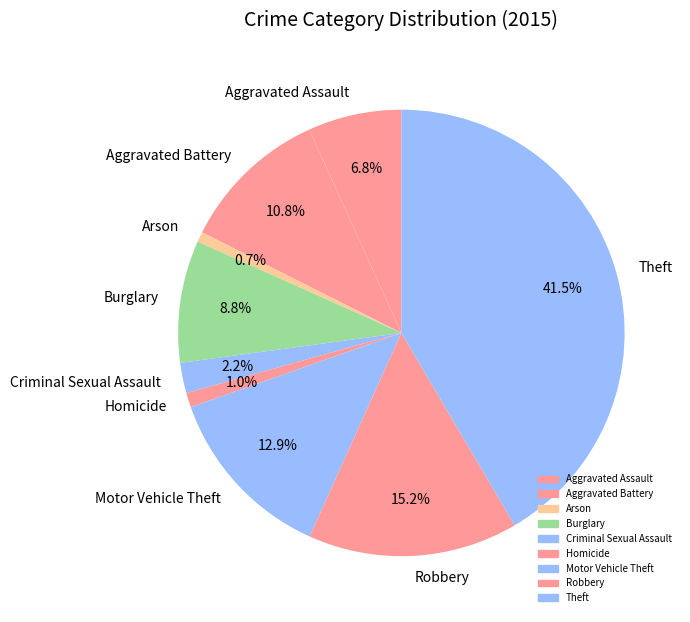

To the nearest percent, what portion does Aggravated Battery represent?

11%